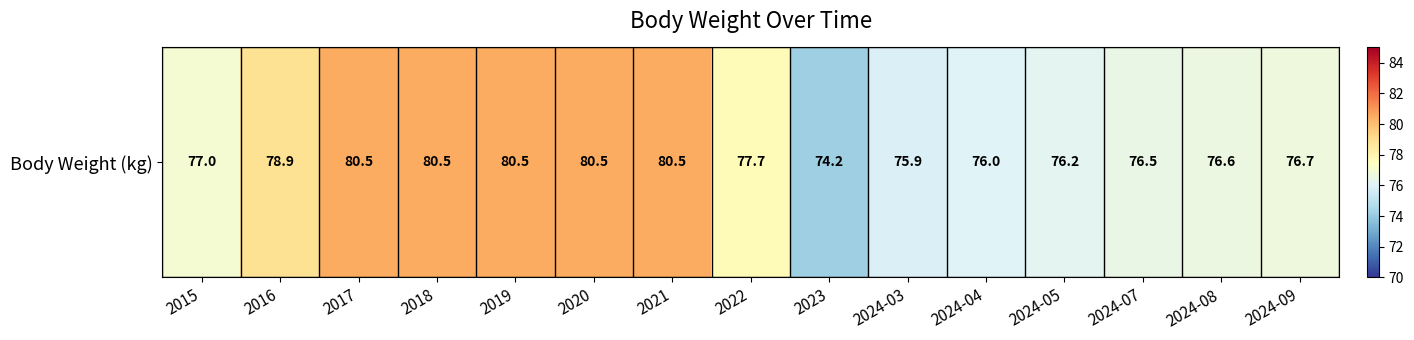

Where does the data first go above 77?

2016